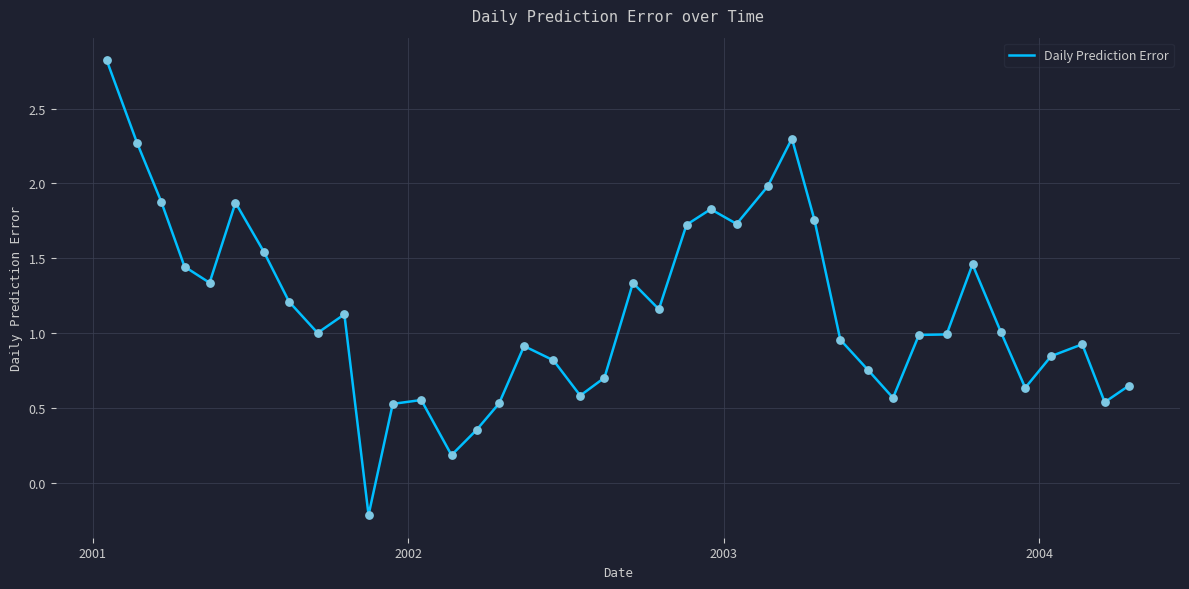

What is the greatest value displayed?

2.8